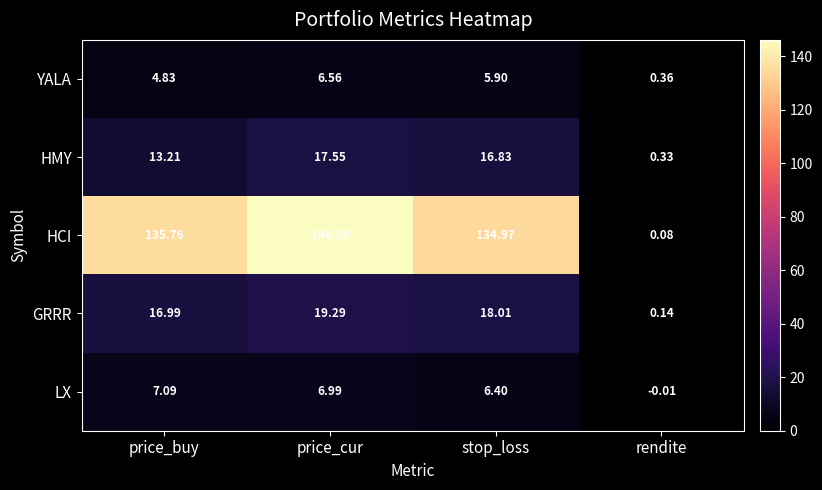

Count the number of categories in the chart.

4